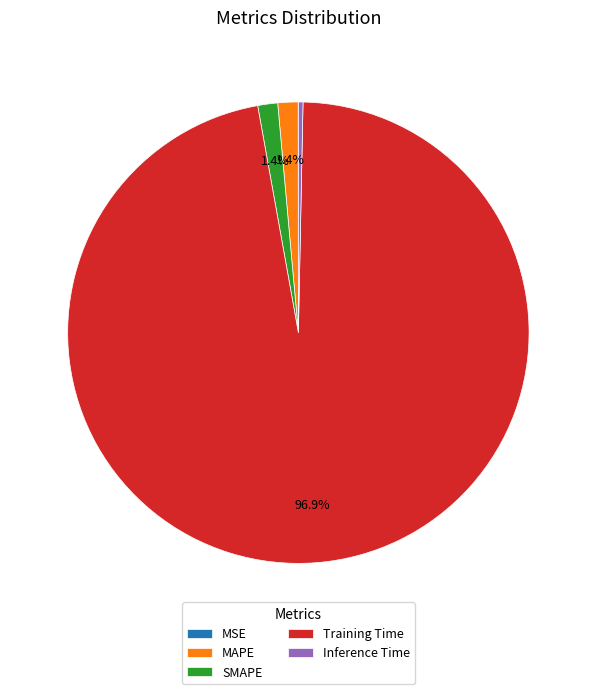

To the nearest percent, what is the difference between the largest and smallest slice percentages?

97%